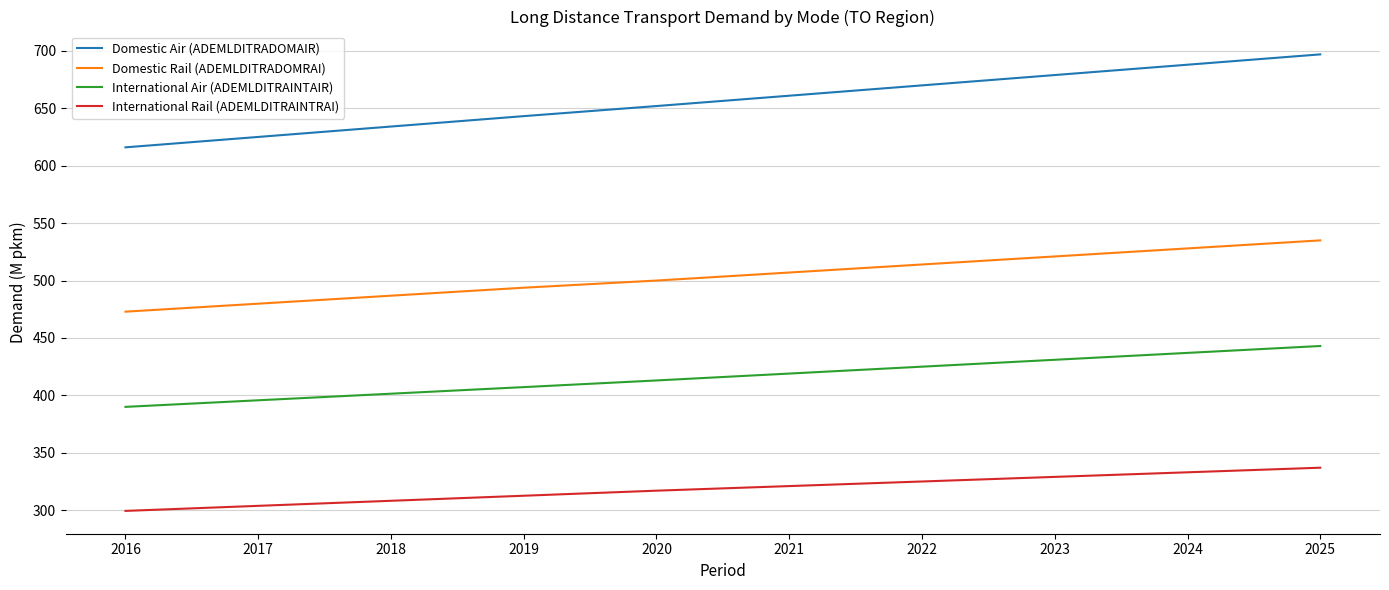

Which series has the largest range (max minus min)?

Domestic Air (ADEMLDITRADOMAIR)